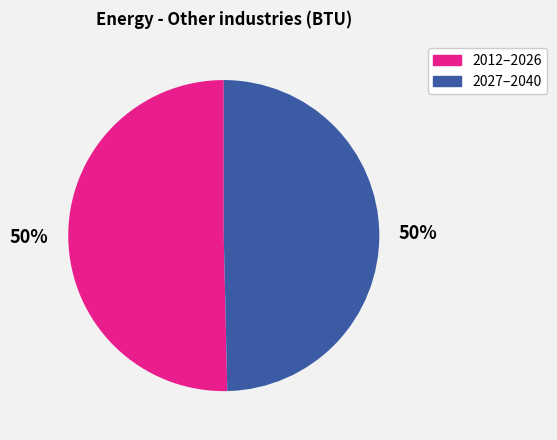

What is the ratio of the value at 2027–2040 to the value at 2012–2026?

1.0